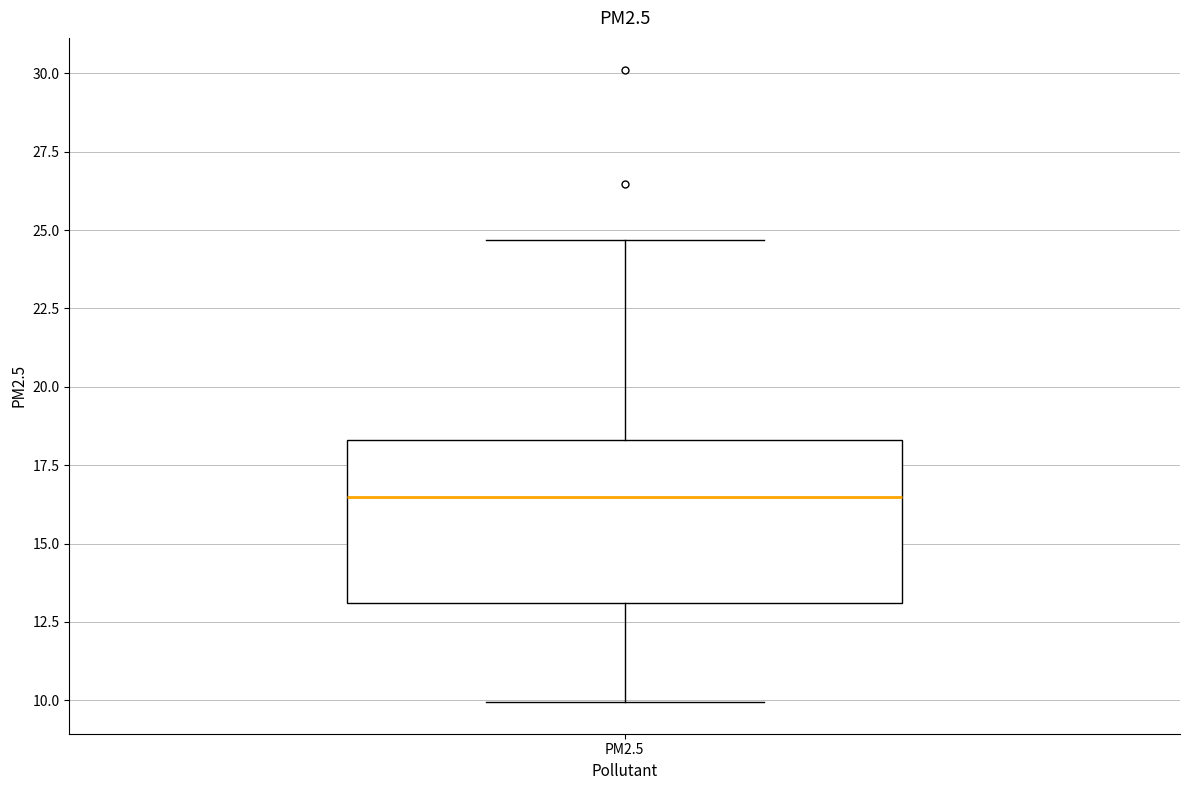

Read this box plot against the y-axis: the position of the median line, the range covered by the box, and the ends of both whiskers. The values are not printed on the chart, so give them approximately, as read against the axis.

median 16.5, box 13.0 to 18.5, whiskers 10.0 to 24.5